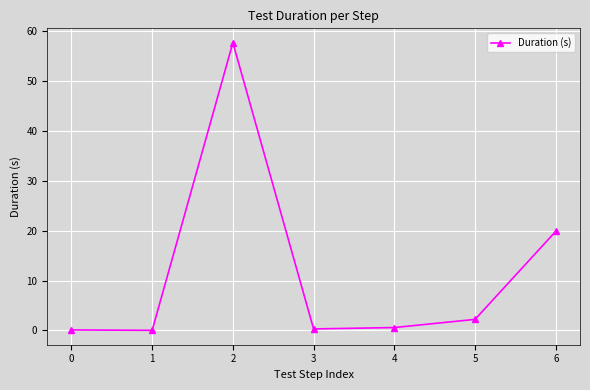

Does the chart have visible grid lines?

Yes